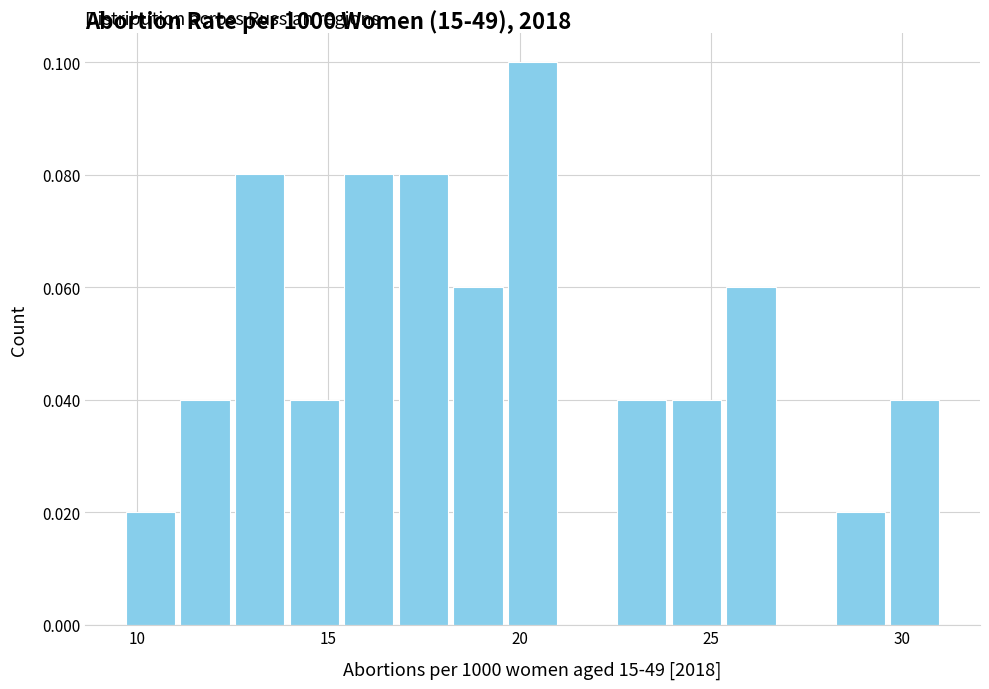

Around what value on the x-axis is the tallest bar? Give the approximate position of its centre, as read against the axis.

20.5